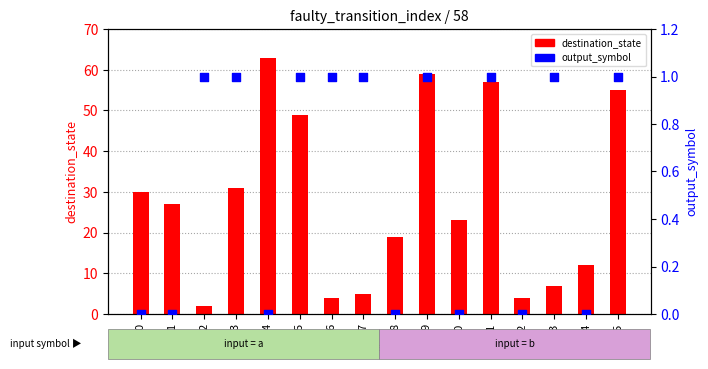

Is the value of output_symbol at 1 greater than the value of destination_state at 3?

No